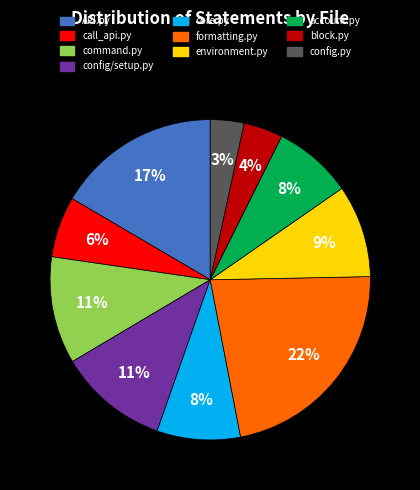

To the nearest percent, what is the difference between the largest and smallest slice percentages?

19%